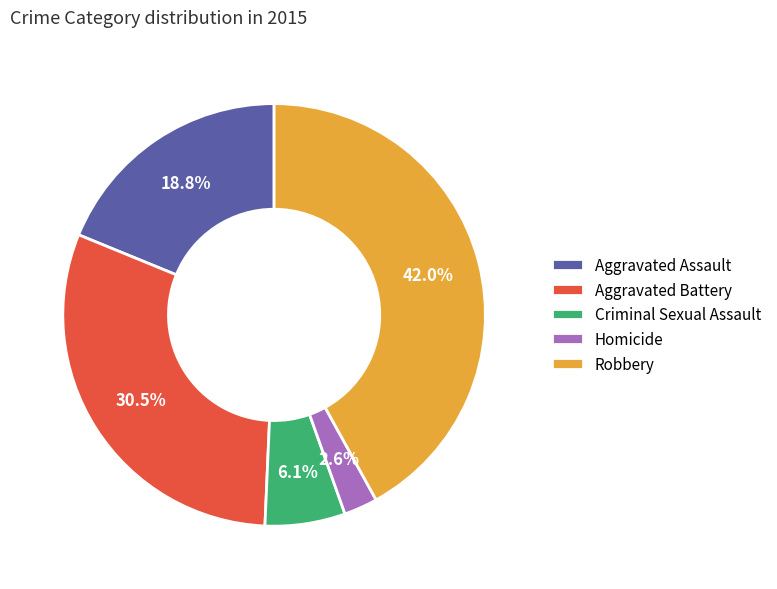

Is there a majority slice in this chart?

No